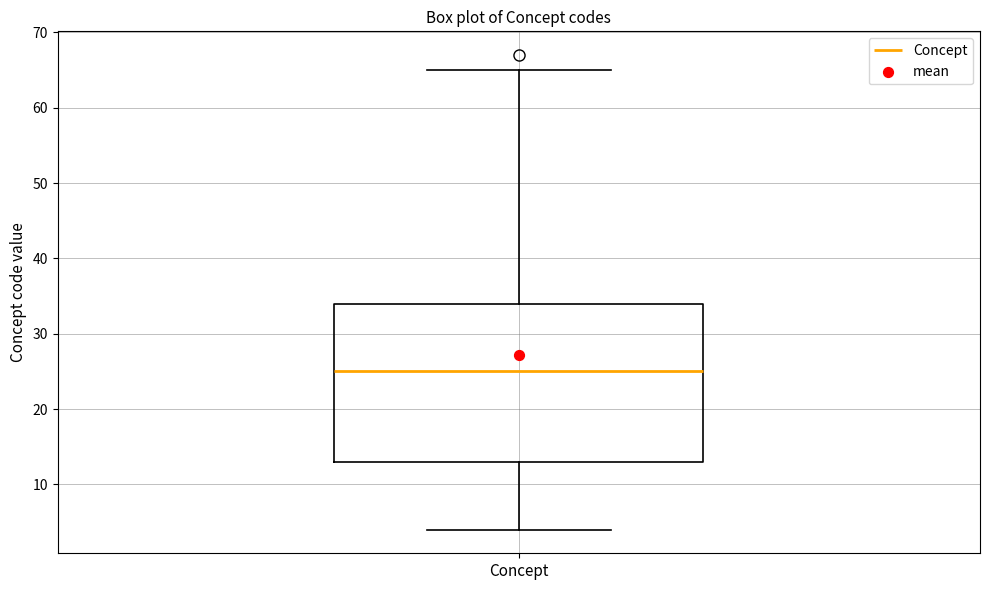

Transcribe this box plot: give where the median line is, the range the box spans, and where the two whiskers end, as read against the y-axis. The values are not printed on the chart, so give them approximately, as read against the axis.

median 25, box 13 to 34, whiskers 4 to 65